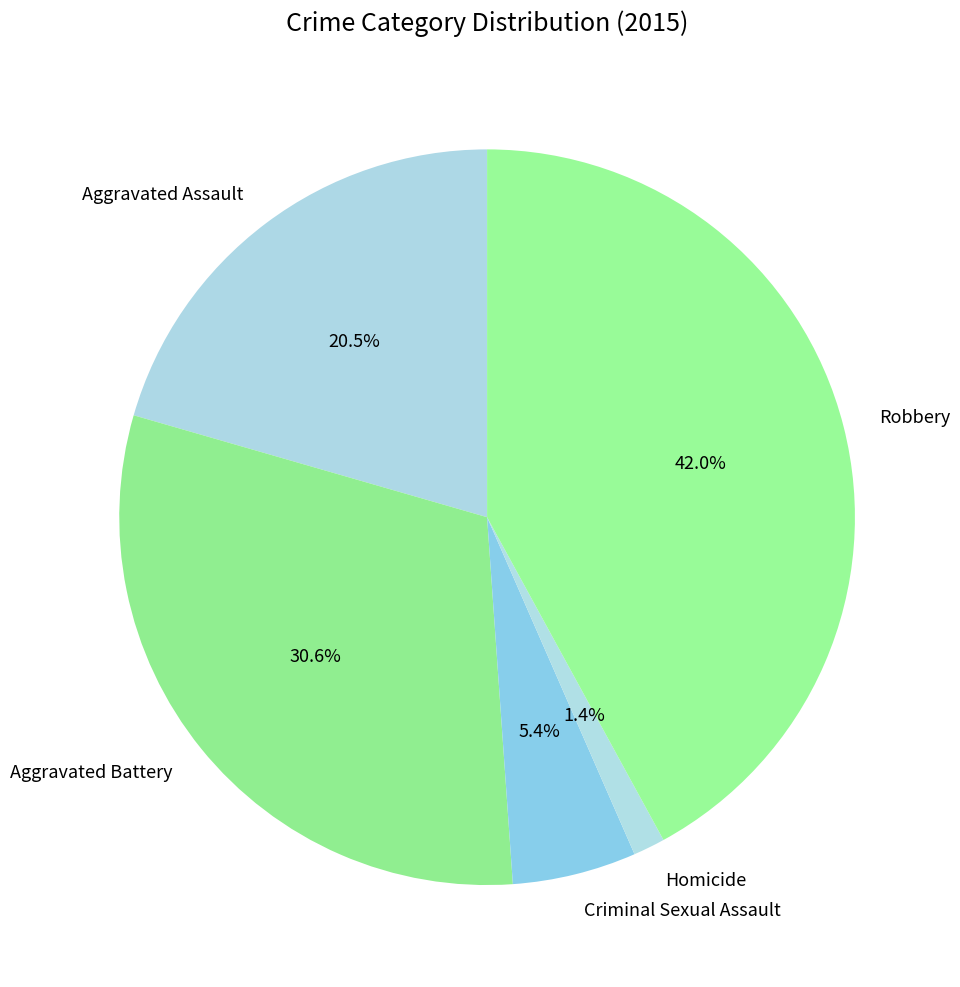

To the nearest percent, what portion does Aggravated Battery represent?

31%